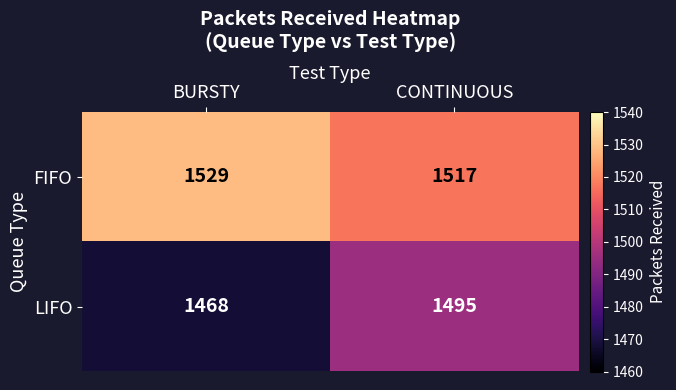

Which series has the largest total across all categories?

FIFO